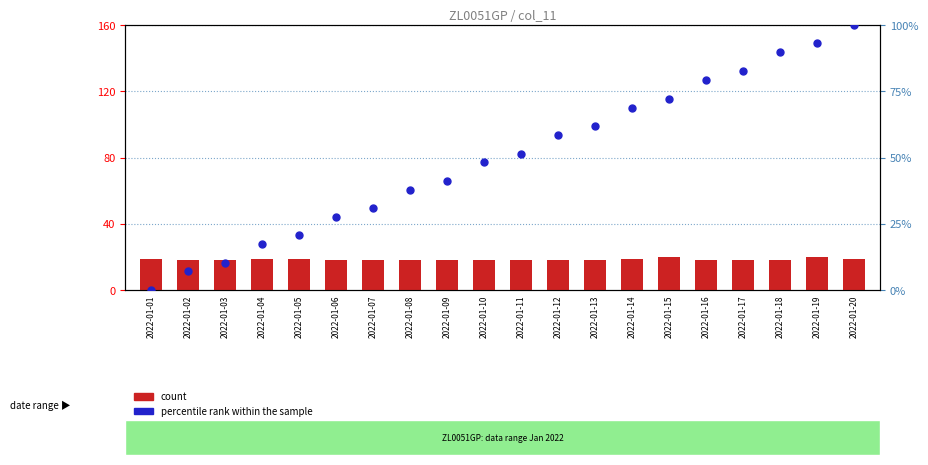

Is the value of count at 2022-01-17 greater than the value of percentile rank within the sample at 2022-01-04?

Yes